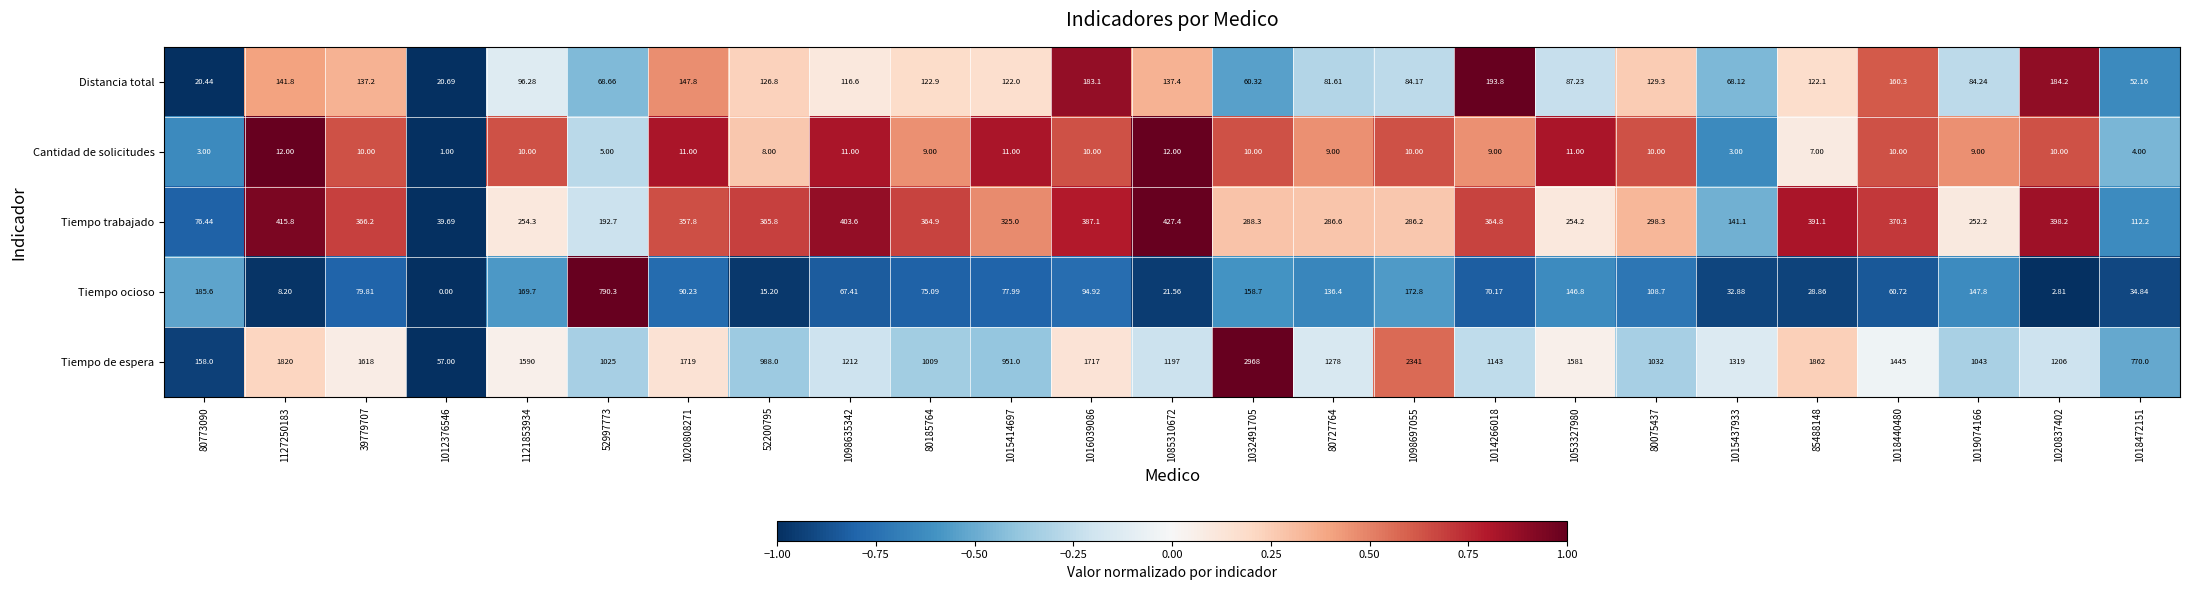

Rank the series at 1127250183 from highest to lowest value.

Tiempo de espera, Tiempo trabajado, Distancia total, Cantidad de solicitudes, Tiempo ocioso